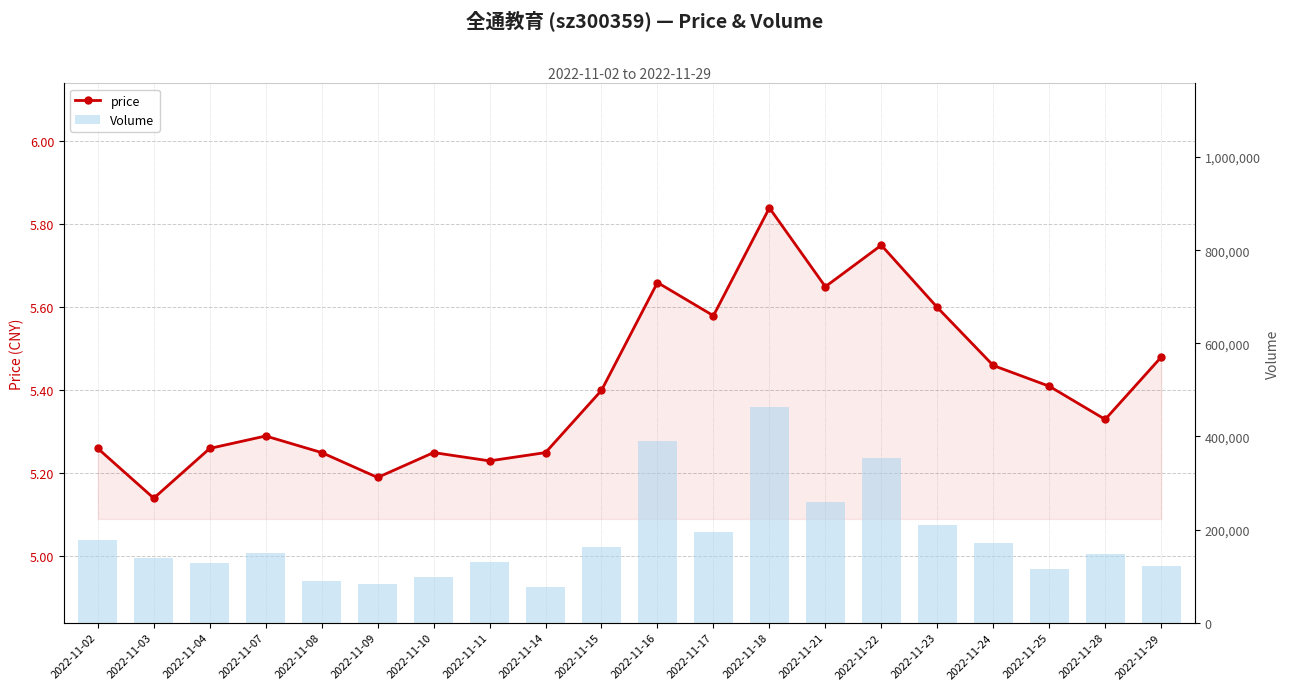

Reading left to right, extract all data points from this chart.

price: 5.3	5.1	5.3	5.3	5.2	5.2	5.2	5.2	5.2	5.4	5.7	5.6	5.8	5.7	5.8	5.6	5.5	5.4	5.3	5.5
Volume: 177413.0	139265.0	129062.0	148928.0	89145.0	83240.0	97399.0	130051.0	76250.0	161524.0	389365.0	194794.0	463253.0	258870.0	353176.0	209107.0	170042.0	115853.0	148488.0	121289.0